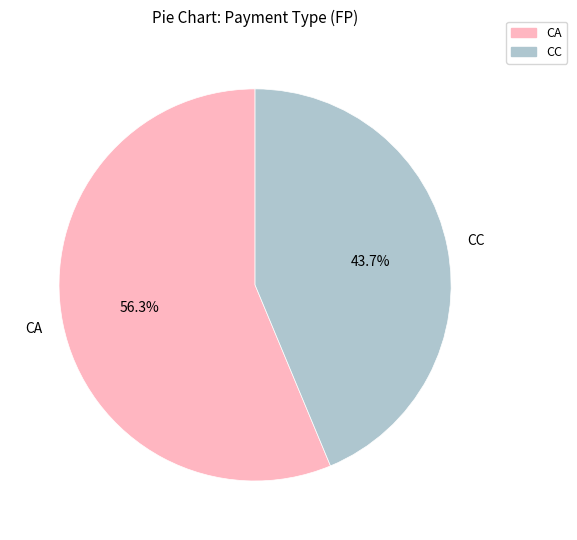

Count the number of slices in the pie.

2